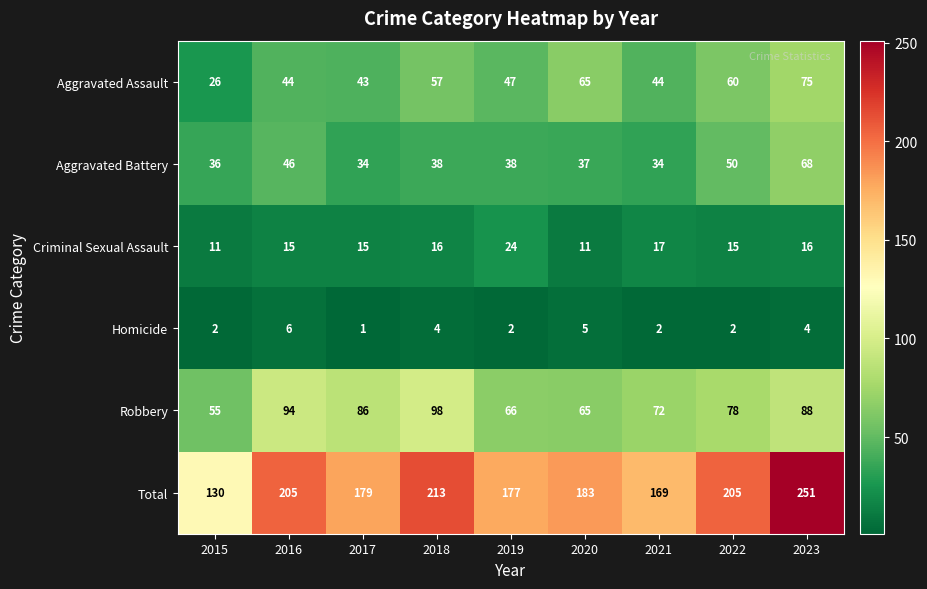

What is the difference between the highest and lowest values at 2017?

178